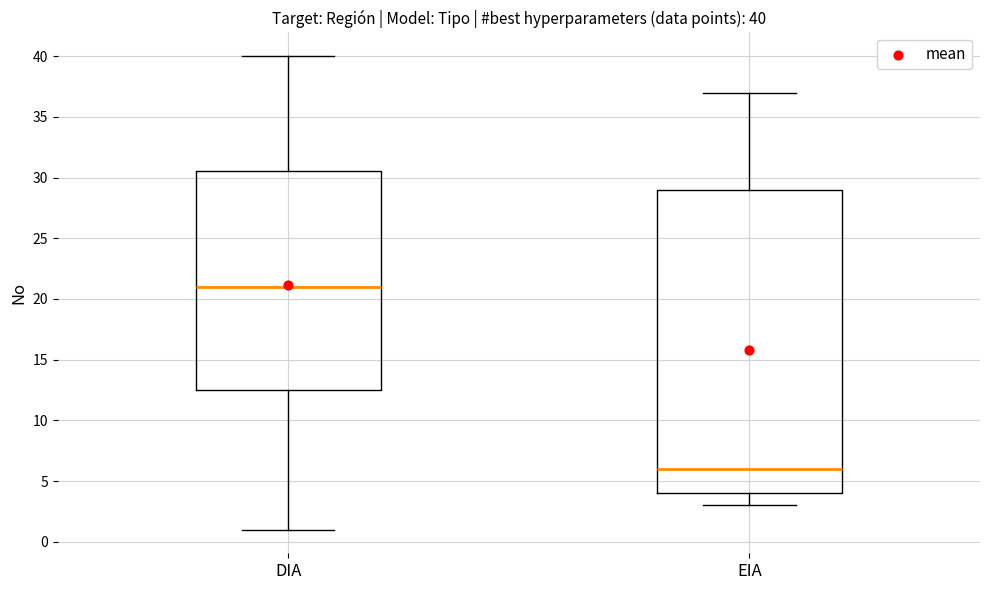

Which box has the highest median line?

DIA